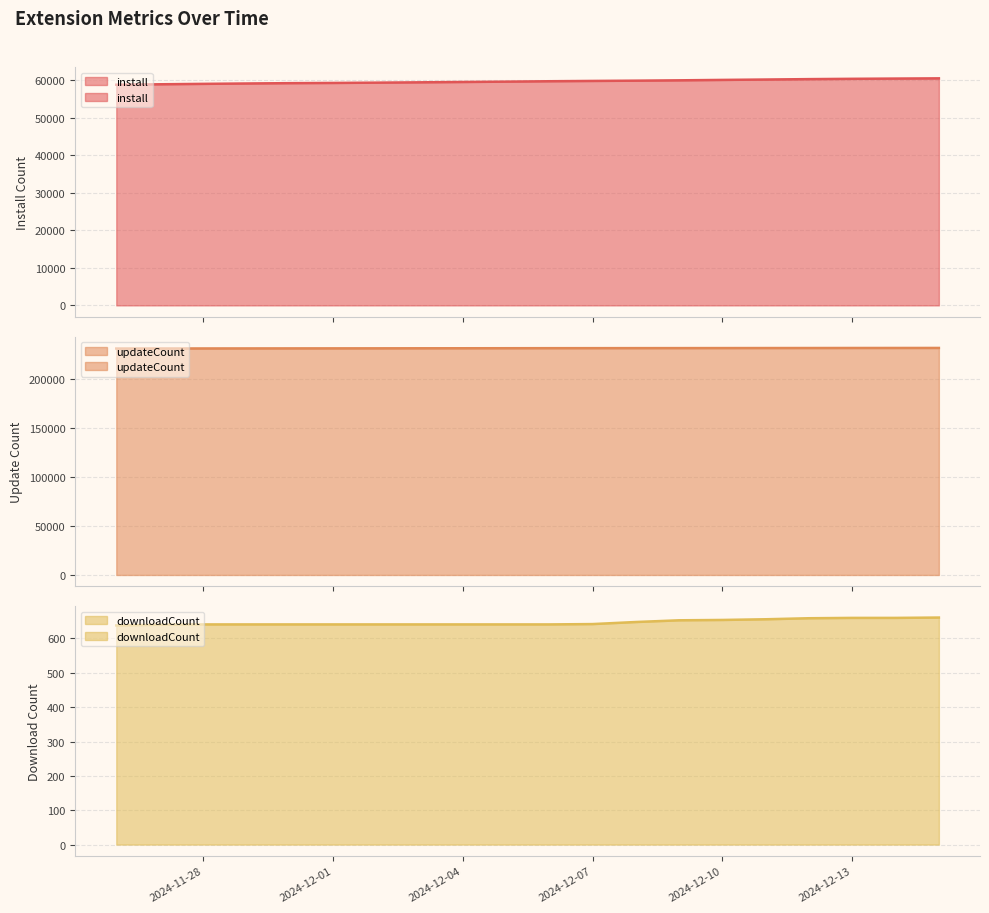

At 2024-12-13, list the series in order from smallest to largest.

downloadCount, install, updateCount